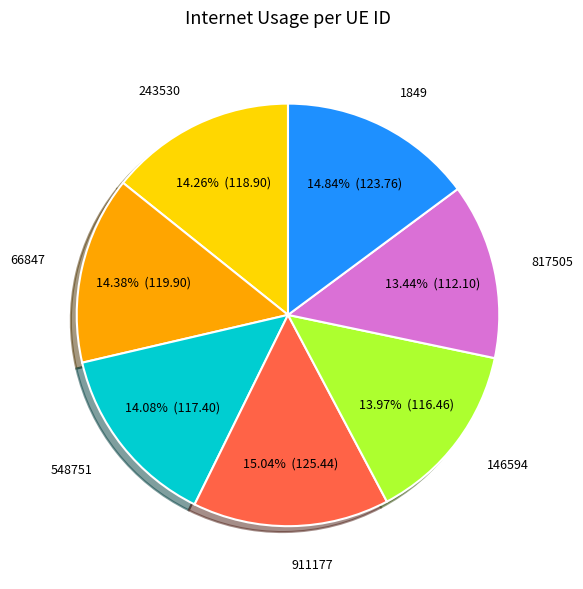

Approximately how many times larger is the value at 1849 compared to 243530?

1.0